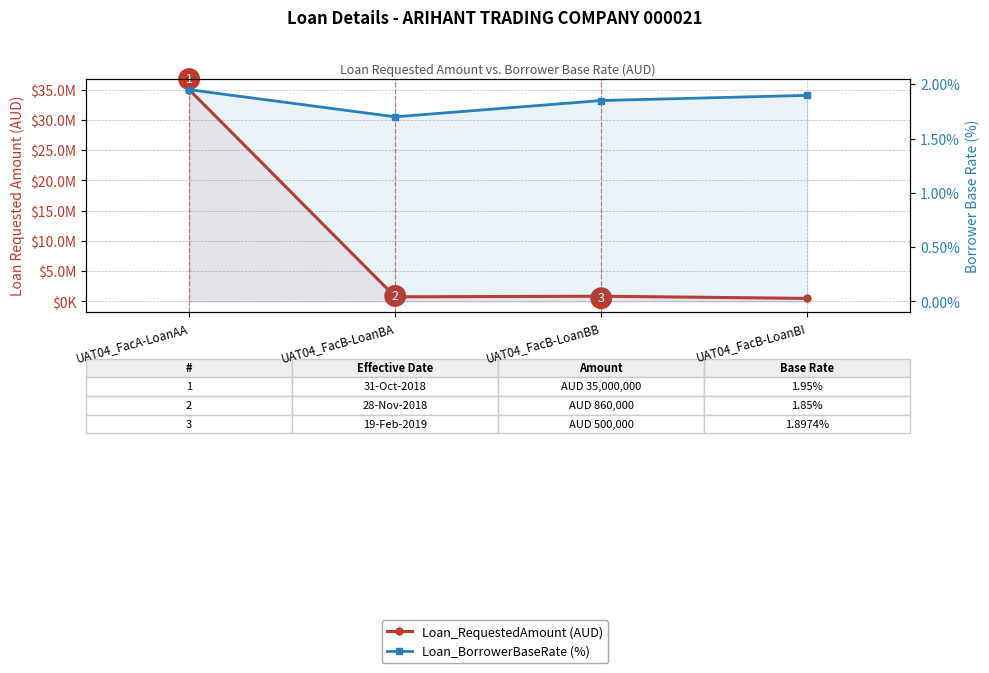

Is the value of Loan_BorrowerBaseRate (%) at UAT04_FacB-LoanBB greater than the value of Loan_RequestedAmount (AUD) at UAT04_FacB-LoanBA?

No